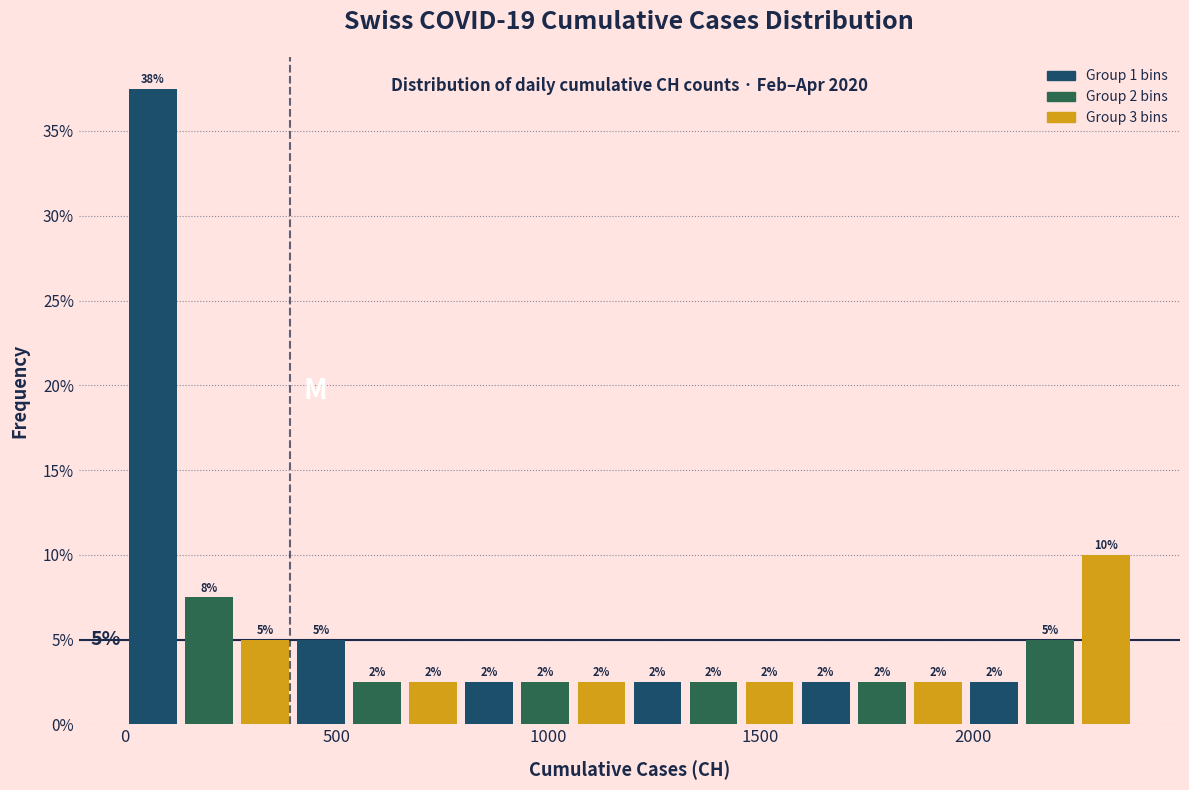

Read against the x-axis, roughly where is the centre of the tallest bar?

50